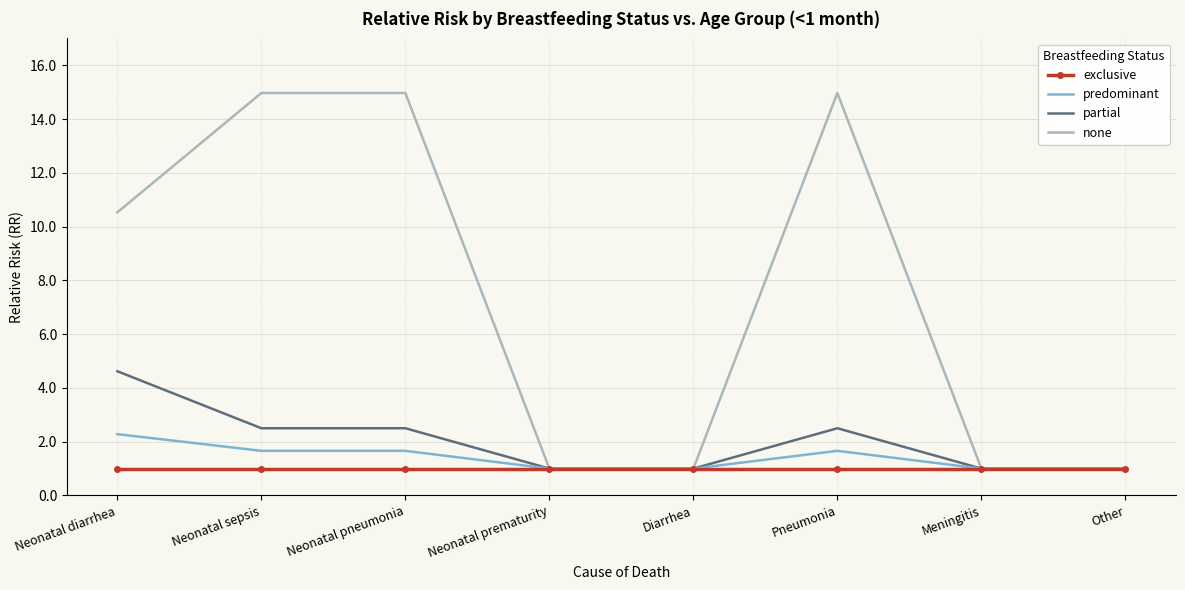

What is the difference between the maximum and minimum values in the none series?

14.0